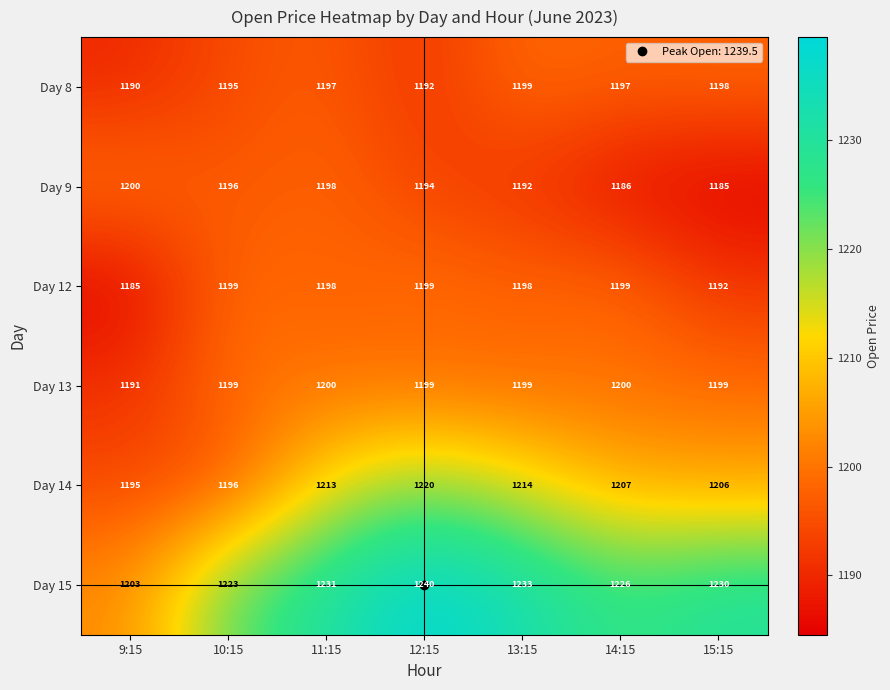

What is the total value across all series at 15:15?

7210